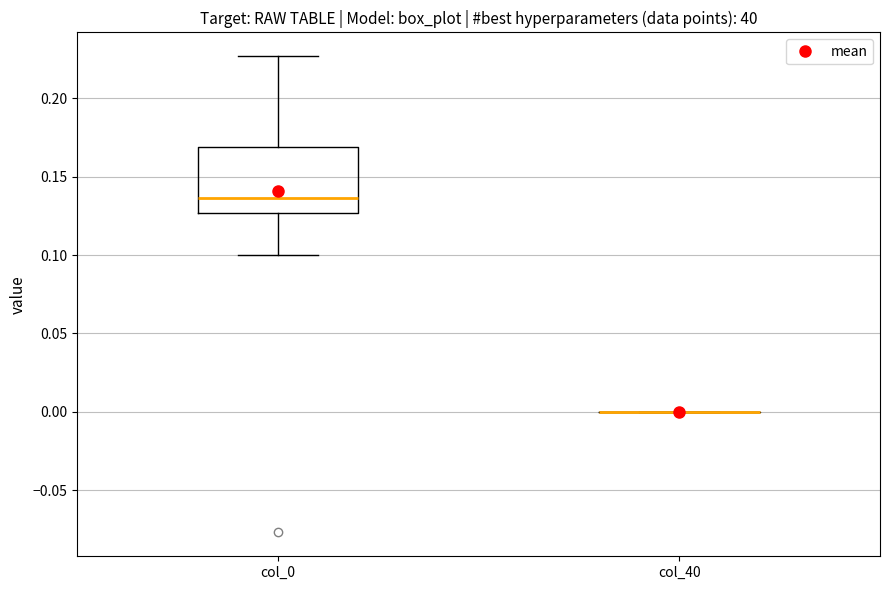

Where is the lower edge of the box for col_0 on the y-axis? The values are not printed on the chart, so give them approximately, as read against the axis.

0.125